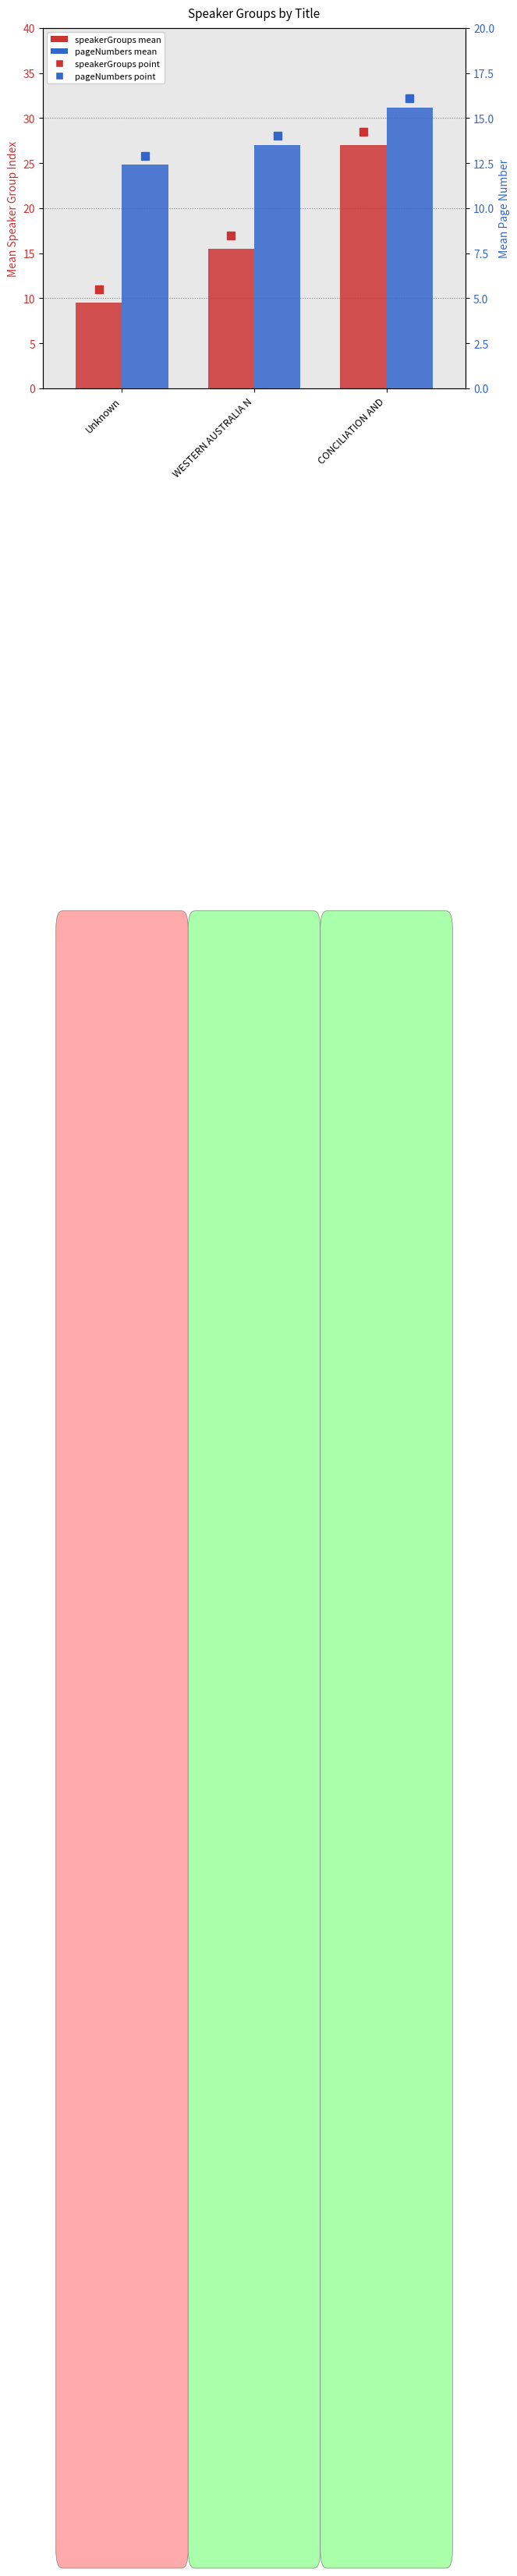

The value of pageNumbers (mean) at Unknown is 21.4. True or false?

False